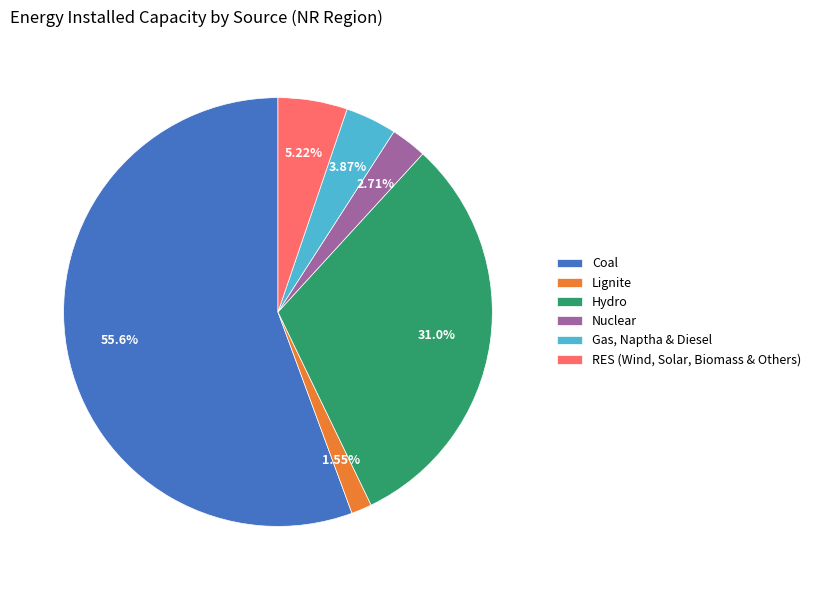

To the nearest percent, what is the difference between the largest and smallest slice percentages?

54%